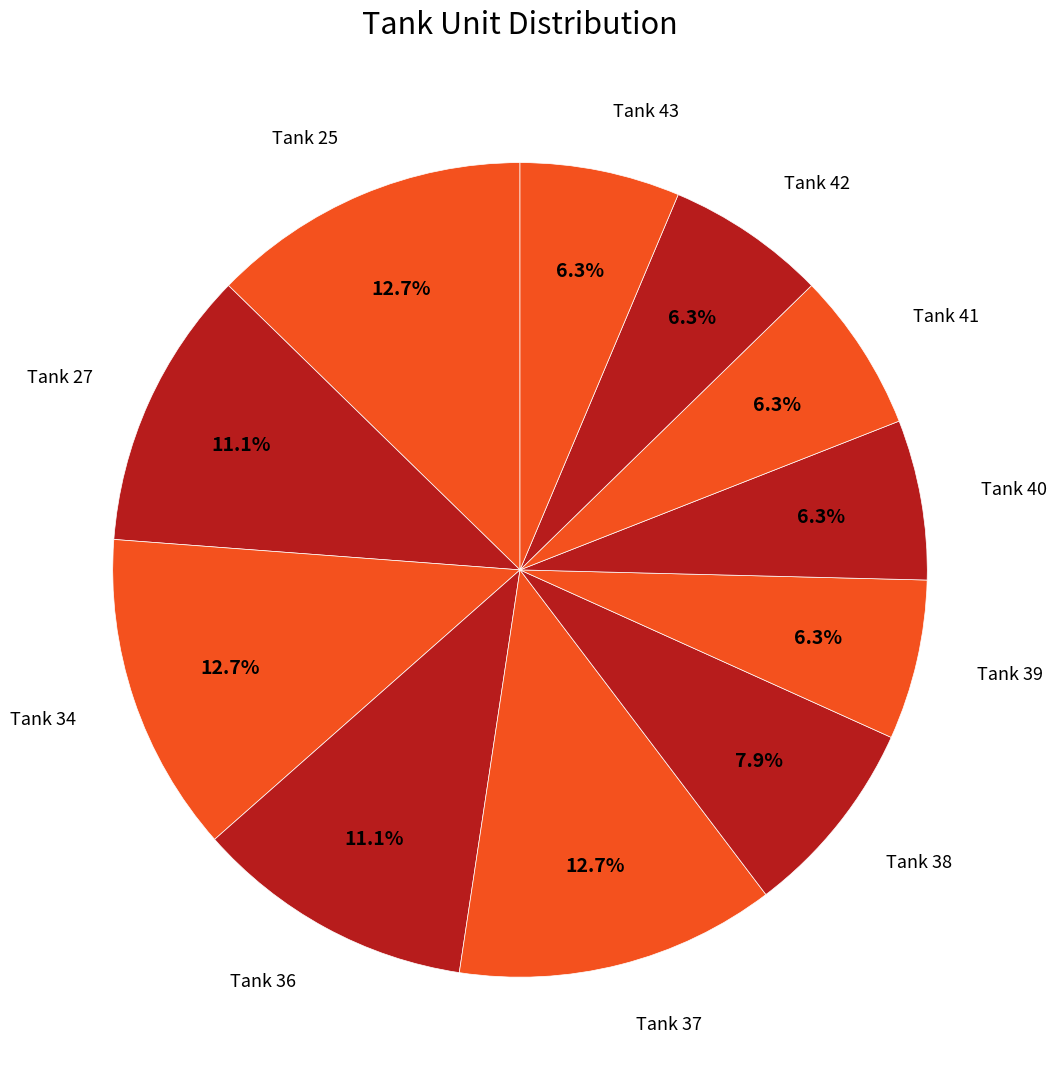

How many segments does this pie chart have?

11